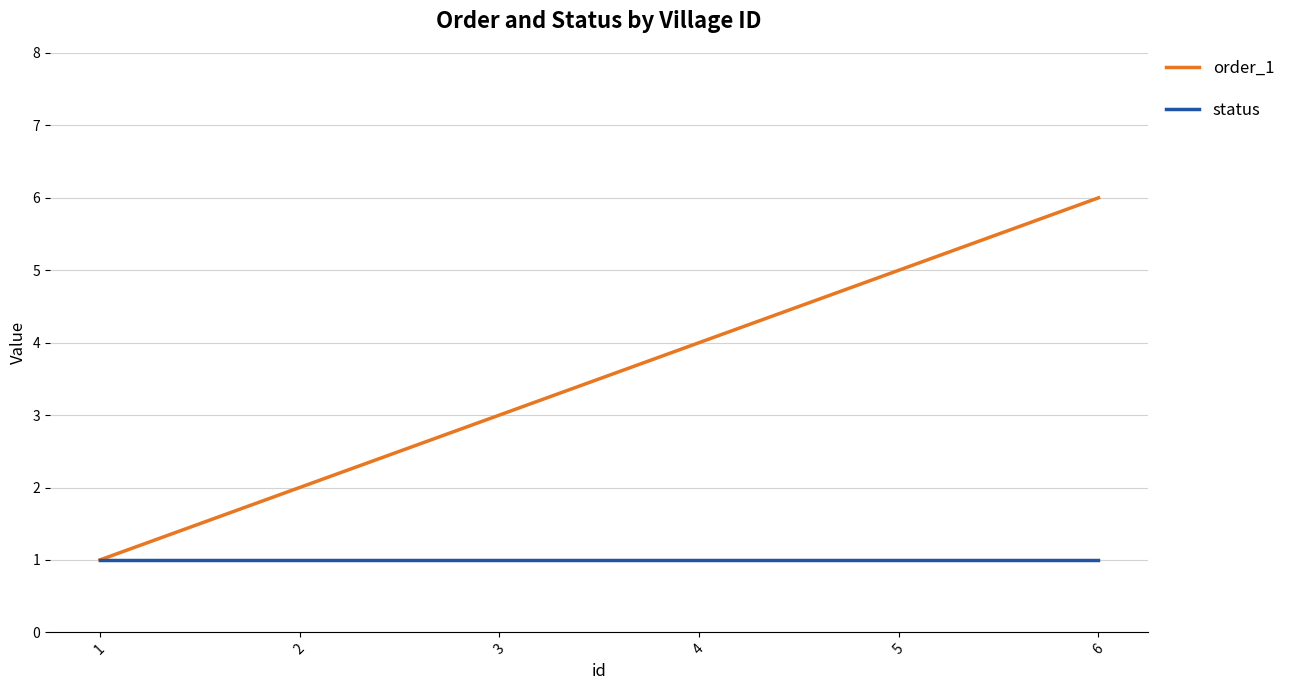

Reading right to left, transcribe all the data shown in this chart.

order_1: 6	5	4	3	2	1
status: 1	1	1	1	1	1